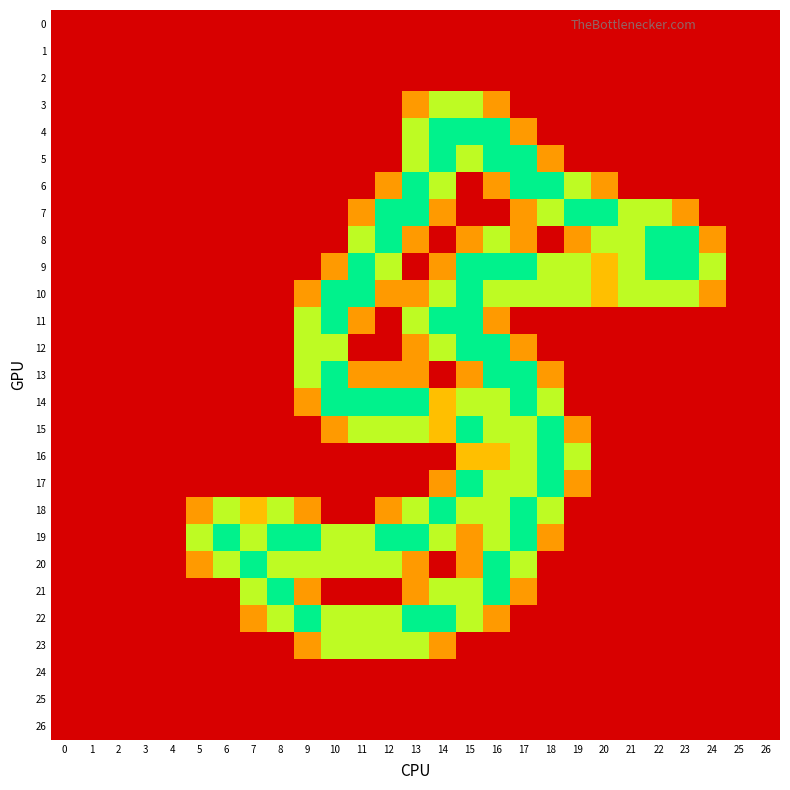

Reading right to left, extract all data points from this chart.

0: 26=0.0	25=0.0	24=0.0	23=0.0	22=0.0	21=0.0	20=0.0	19=0.0	18=0.0	17=0.0	16=0.0	15=0.0	14=0.0	13=0.0	12=0.0	11=0.0	10=0.0	9=0.0	8=0.0	7=0.0	6=0.0	5=0.0	4=0.0	3=0.0	2=0.0	1=0.0	0=0.0
1: 26=0.0	25=0.0	24=0.0	23=0.0	22=0.0	21=0.0	20=0.0	19=0.0	18=0.0	17=0.0	16=0.0	15=0.0	14=0.0	13=0.0	12=0.0	11=0.0	10=0.0	9=0.0	8=0.0	7=0.0	6=0.0	5=0.0	4=0.0	3=0.0	2=0.0	1=0.0	0=0.0
2: 26=0.0	25=0.0	24=0.0	23=0.0	22=0.0	21=0.0	20=0.0	19=0.0	18=0.0	17=0.0	16=0.0	15=0.0	14=0.0	13=0.0	12=0.0	11=0.0	10=0.0	9=0.0	8=0.0	7=0.0	6=0.0	5=0.0	4=0.0	3=0.0	2=0.0	1=0.0	0=0.0
3: 26=0.0	25=0.0	24=0.0	23=0.0	22=0.0	21=0.0	20=0.0	19=0.0	18=0.0	17=0.0	16=0.8	15=1.5	14=1.5	13=0.8	12=0.0	11=0.0	10=0.0	9=0.0	8=0.0	7=0.0	6=0.0	5=0.0	4=0.0	3=0.0	2=0.0	1=0.0	0=0.0
4: 26=0.0	25=0.0	24=0.0	23=0.0	22=0.0	21=0.0	20=0.0	19=0.0	18=0.0	17=0.8	16=2.0	15=2.0	14=2.0	13=1.5	12=0.0	11=0.0	10=0.0	9=0.0	8=0.0	7=0.0	6=0.0	5=0.0	4=0.0	3=0.0	2=0.0	1=0.0	0=0.0
5: 26=0.0	25=0.0	24=0.0	23=0.0	22=0.0	21=0.0	20=0.0	19=0.0	18=0.8	17=2.0	16=2.0	15=1.5	14=2.0	13=1.5	12=0.0	11=0.0	10=0.0	9=0.0	8=0.0	7=0.0	6=0.0	5=0.0	4=0.0	3=0.0	2=0.0	1=0.0	0=0.0
6: 26=0.0	25=0.0	24=0.0	23=0.0	22=0.0	21=0.0	20=0.8	19=1.5	18=2.0	17=2.0	16=0.8	15=0.0	14=1.5	13=2.0	12=0.8	11=0.0	10=0.0	9=0.0	8=0.0	7=0.0	6=0.0	5=0.0	4=0.0	3=0.0	2=0.0	1=0.0	0=0.0
7: 26=0.0	25=0.0	24=0.0	23=0.8	22=1.5	21=1.5	20=2.0	19=2.0	18=1.5	17=0.8	16=0.0	15=0.0	14=0.8	13=2.0	12=2.0	11=0.8	10=0.0	9=0.0	8=0.0	7=0.0	6=0.0	5=0.0	4=0.0	3=0.0	2=0.0	1=0.0	0=0.0
8: 26=0.0	25=0.0	24=0.8	23=2.0	22=2.0	21=1.5	20=1.5	19=0.8	18=0.0	17=0.8	16=1.5	15=0.8	14=0.0	13=0.8	12=2.0	11=1.5	10=0.0	9=0.0	8=0.0	7=0.0	6=0.0	5=0.0	4=0.0	3=0.0	2=0.0	1=0.0	0=0.0
9: 26=0.0	25=0.0	24=1.5	23=2.0	22=2.0	21=1.5	20=1.0	19=1.5	18=1.5	17=2.0	16=2.0	15=2.0	14=0.8	13=0.0	12=1.5	11=2.0	10=0.8	9=0.0	8=0.0	7=0.0	6=0.0	5=0.0	4=0.0	3=0.0	2=0.0	1=0.0	0=0.0
10: 26=0.0	25=0.0	24=0.8	23=1.5	22=1.5	21=1.5	20=1.0	19=1.5	18=1.5	17=1.5	16=1.5	15=2.0	14=1.5	13=0.8	12=0.8	11=2.0	10=2.0	9=0.8	8=0.0	7=0.0	6=0.0	5=0.0	4=0.0	3=0.0	2=0.0	1=0.0	0=0.0
11: 26=0.0	25=0.0	24=0.0	23=0.0	22=0.0	21=0.0	20=0.0	19=0.0	18=0.0	17=0.0	16=0.8	15=2.0	14=2.0	13=1.5	12=0.0	11=0.8	10=2.0	9=1.5	8=0.0	7=0.0	6=0.0	5=0.0	4=0.0	3=0.0	2=0.0	1=0.0	0=0.0
12: 26=0.0	25=0.0	24=0.0	23=0.0	22=0.0	21=0.0	20=0.0	19=0.0	18=0.0	17=0.8	16=2.0	15=2.0	14=1.5	13=0.8	12=0.0	11=0.0	10=1.5	9=1.5	8=0.0	7=0.0	6=0.0	5=0.0	4=0.0	3=0.0	2=0.0	1=0.0	0=0.0
13: 26=0.0	25=0.0	24=0.0	23=0.0	22=0.0	21=0.0	20=0.0	19=0.0	18=0.8	17=2.0	16=2.0	15=0.8	14=0.0	13=0.8	12=0.8	11=0.8	10=2.0	9=1.5	8=0.0	7=0.0	6=0.0	5=0.0	4=0.0	3=0.0	2=0.0	1=0.0	0=0.0
14: 26=0.0	25=0.0	24=0.0	23=0.0	22=0.0	21=0.0	20=0.0	19=0.0	18=1.5	17=2.0	16=1.5	15=1.5	14=1.0	13=2.0	12=2.0	11=2.0	10=2.0	9=0.8	8=0.0	7=0.0	6=0.0	5=0.0	4=0.0	3=0.0	2=0.0	1=0.0	0=0.0
15: 26=0.0	25=0.0	24=0.0	23=0.0	22=0.0	21=0.0	20=0.0	19=0.8	18=2.0	17=1.5	16=1.5	15=2.0	14=1.0	13=1.5	12=1.5	11=1.5	10=0.8	9=0.0	8=0.0	7=0.0	6=0.0	5=0.0	4=0.0	3=0.0	2=0.0	1=0.0	0=0.0
16: 26=0.0	25=0.0	24=0.0	23=0.0	22=0.0	21=0.0	20=0.0	19=1.5	18=2.0	17=1.5	16=1.0	15=1.0	14=0.0	13=0.0	12=0.0	11=0.0	10=0.0	9=0.0	8=0.0	7=0.0	6=0.0	5=0.0	4=0.0	3=0.0	2=0.0	1=0.0	0=0.0
17: 26=0.0	25=0.0	24=0.0	23=0.0	22=0.0	21=0.0	20=0.0	19=0.8	18=2.0	17=1.5	16=1.5	15=2.0	14=0.8	13=0.0	12=0.0	11=0.0	10=0.0	9=0.0	8=0.0	7=0.0	6=0.0	5=0.0	4=0.0	3=0.0	2=0.0	1=0.0	0=0.0
18: 26=0.0	25=0.0	24=0.0	23=0.0	22=0.0	21=0.0	20=0.0	19=0.0	18=1.5	17=2.0	16=1.5	15=1.5	14=2.0	13=1.5	12=0.8	11=0.0	10=0.0	9=0.8	8=1.5	7=1.0	6=1.5	5=0.8	4=0.0	3=0.0	2=0.0	1=0.0	0=0.0
19: 26=0.0	25=0.0	24=0.0	23=0.0	22=0.0	21=0.0	20=0.0	19=0.0	18=0.8	17=2.0	16=1.5	15=0.8	14=1.5	13=2.0	12=2.0	11=1.5	10=1.5	9=2.0	8=2.0	7=1.5	6=2.0	5=1.5	4=0.0	3=0.0	2=0.0	1=0.0	0=0.0
20: 26=0.0	25=0.0	24=0.0	23=0.0	22=0.0	21=0.0	20=0.0	19=0.0	18=0.0	17=1.5	16=2.0	15=0.8	14=0.0	13=0.8	12=1.5	11=1.5	10=1.5	9=1.5	8=1.5	7=2.0	6=1.5	5=0.8	4=0.0	3=0.0	2=0.0	1=0.0	0=0.0
21: 26=0.0	25=0.0	24=0.0	23=0.0	22=0.0	21=0.0	20=0.0	19=0.0	18=0.0	17=0.8	16=2.0	15=1.5	14=1.5	13=0.8	12=0.0	11=0.0	10=0.0	9=0.8	8=2.0	7=1.5	6=0.0	5=0.0	4=0.0	3=0.0	2=0.0	1=0.0	0=0.0
22: 26=0.0	25=0.0	24=0.0	23=0.0	22=0.0	21=0.0	20=0.0	19=0.0	18=0.0	17=0.0	16=0.8	15=1.5	14=2.0	13=2.0	12=1.5	11=1.5	10=1.5	9=2.0	8=1.5	7=0.8	6=0.0	5=0.0	4=0.0	3=0.0	2=0.0	1=0.0	0=0.0
23: 26=0.0	25=0.0	24=0.0	23=0.0	22=0.0	21=0.0	20=0.0	19=0.0	18=0.0	17=0.0	16=0.0	15=0.0	14=0.8	13=1.5	12=1.5	11=1.5	10=1.5	9=0.8	8=0.0	7=0.0	6=0.0	5=0.0	4=0.0	3=0.0	2=0.0	1=0.0	0=0.0
24: 26=0.0	25=0.0	24=0.0	23=0.0	22=0.0	21=0.0	20=0.0	19=0.0	18=0.0	17=0.0	16=0.0	15=0.0	14=0.0	13=0.0	12=0.0	11=0.0	10=0.0	9=0.0	8=0.0	7=0.0	6=0.0	5=0.0	4=0.0	3=0.0	2=0.0	1=0.0	0=0.0
25: 26=0.0	25=0.0	24=0.0	23=0.0	22=0.0	21=0.0	20=0.0	19=0.0	18=0.0	17=0.0	16=0.0	15=0.0	14=0.0	13=0.0	12=0.0	11=0.0	10=0.0	9=0.0	8=0.0	7=0.0	6=0.0	5=0.0	4=0.0	3=0.0	2=0.0	1=0.0	0=0.0
26: 26=0.0	25=0.0	24=0.0	23=0.0	22=0.0	21=0.0	20=0.0	19=0.0	18=0.0	17=0.0	16=0.0	15=0.0	14=0.0	13=0.0	12=0.0	11=0.0	10=0.0	9=0.0	8=0.0	7=0.0	6=0.0	5=0.0	4=0.0	3=0.0	2=0.0	1=0.0	0=0.0